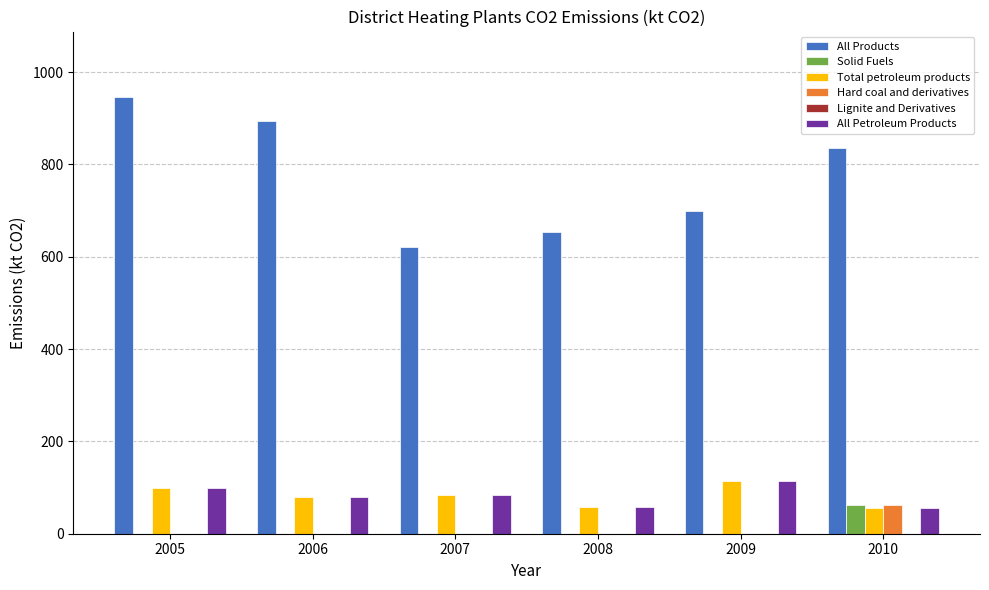

Which series has the largest total across all categories?

All Products